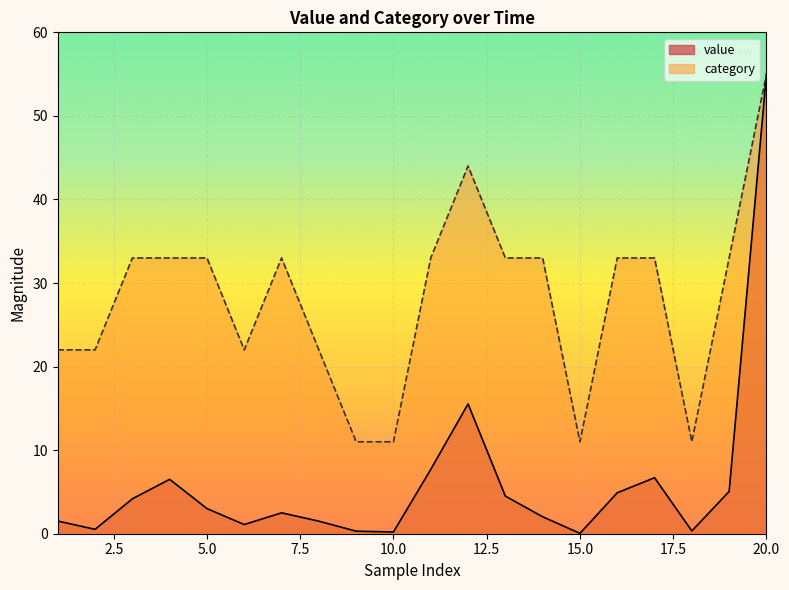

Between 1 and 3, which is larger?

3